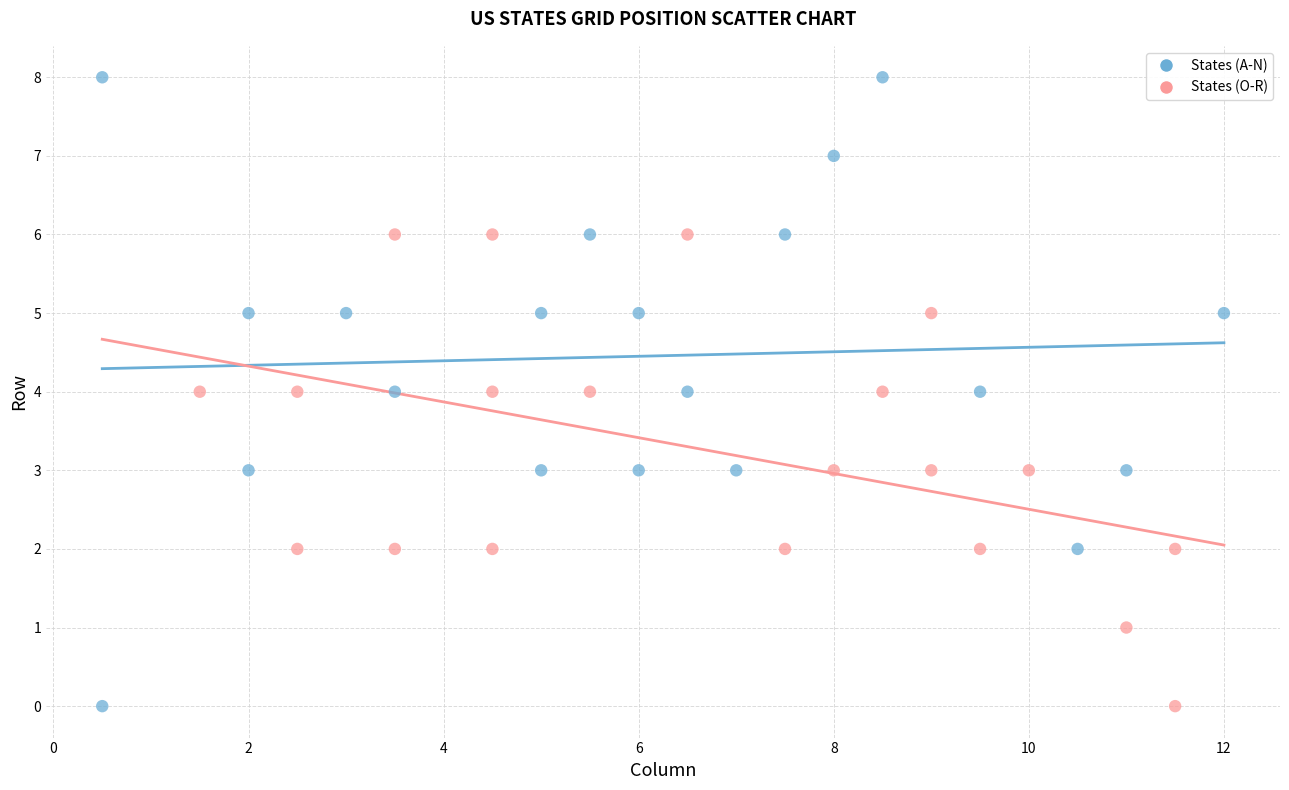

Which series has the largest Y range (max minus min)?

States (A-N)